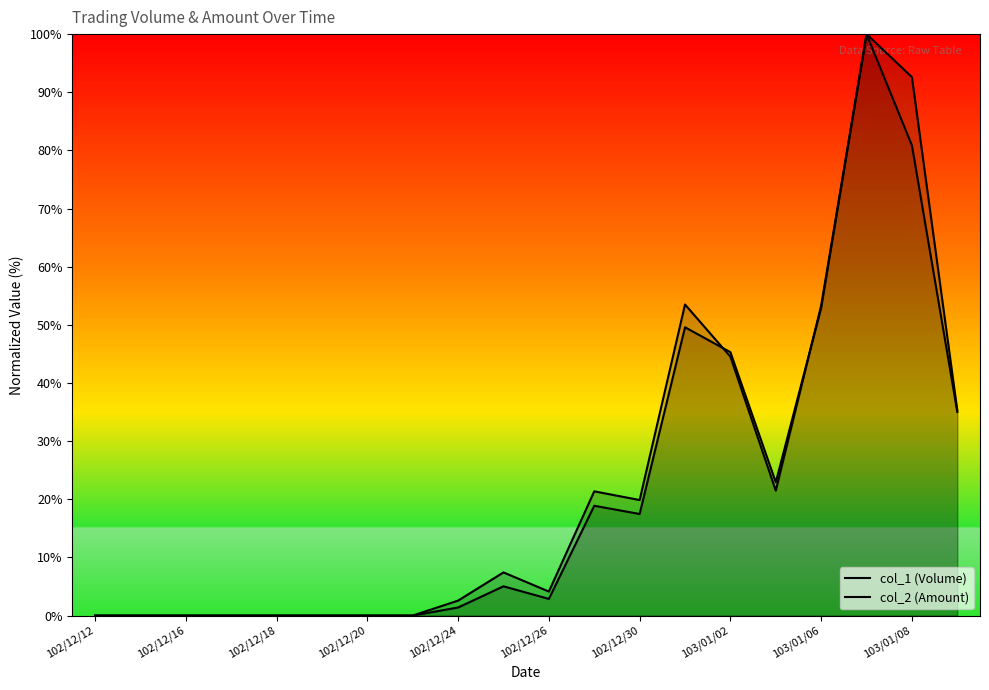

What is the difference between the second highest and minimum values in the col_2 (Amount) series?

92.6